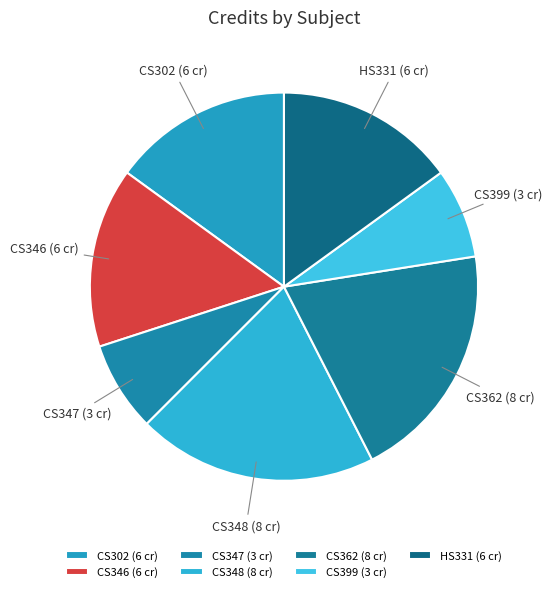

Count the number of slices in the pie.

7